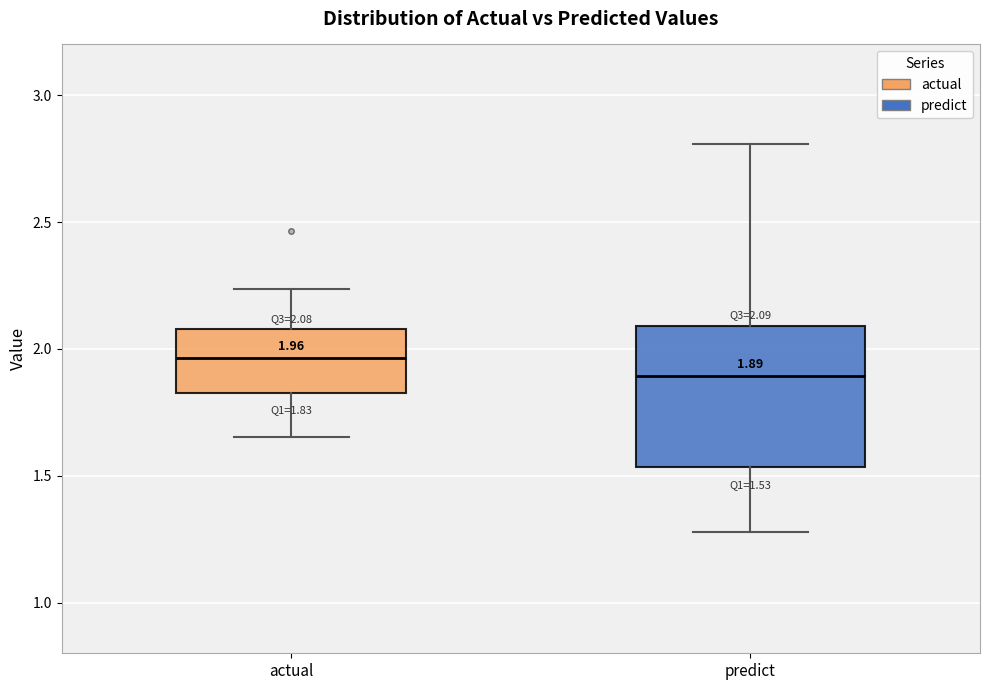

Which box's median line is the lowest?

predict